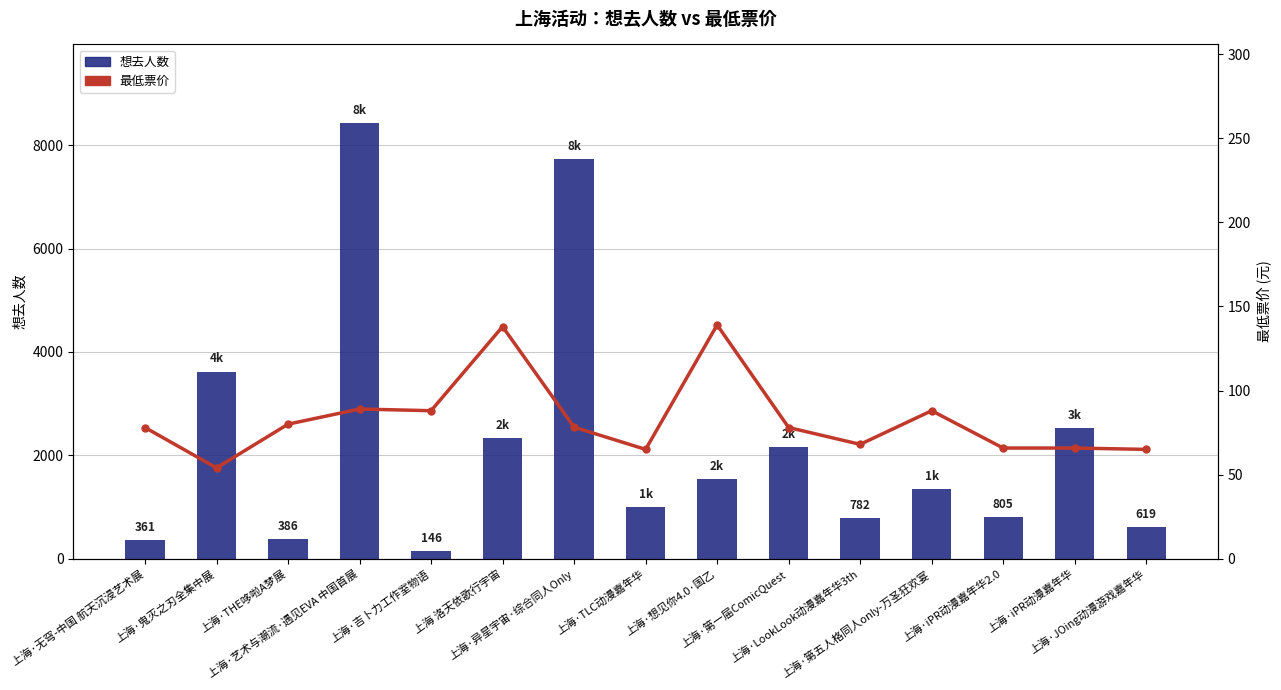

At which label does 最低票价 first exceed 78?

上海·THE哆啦A梦展